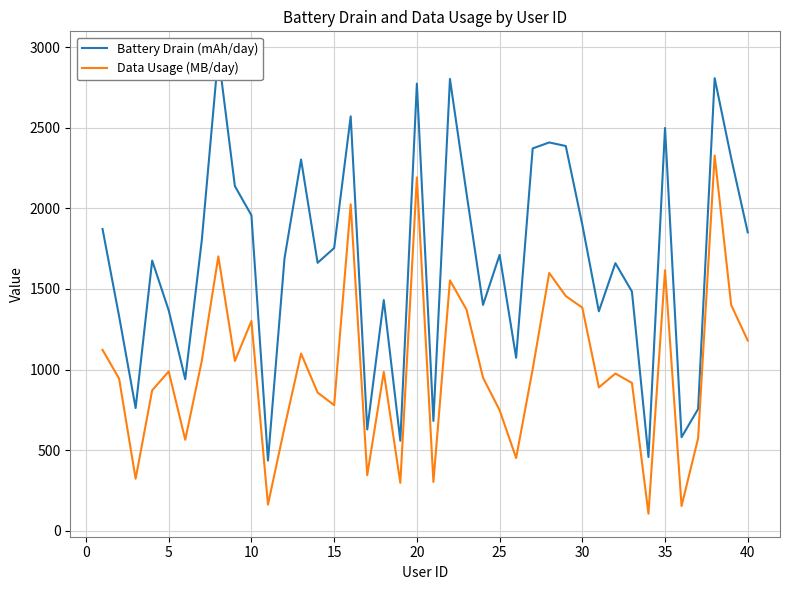

The value of Data Usage (MB/day) at 5 is 67. True or false?

False